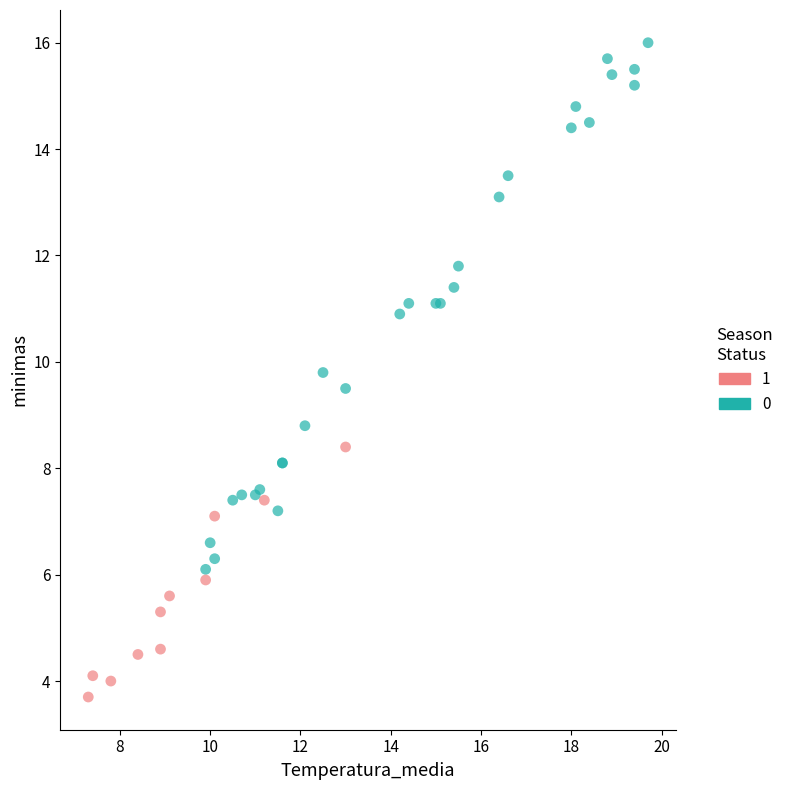

Which series has the widest spread of Y values?

0